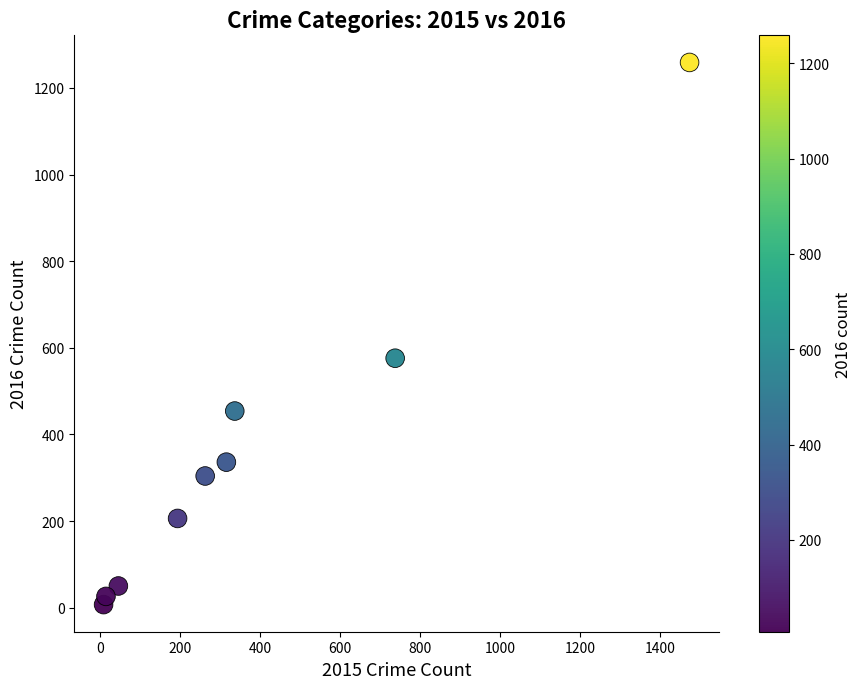

What is the average X value?

377